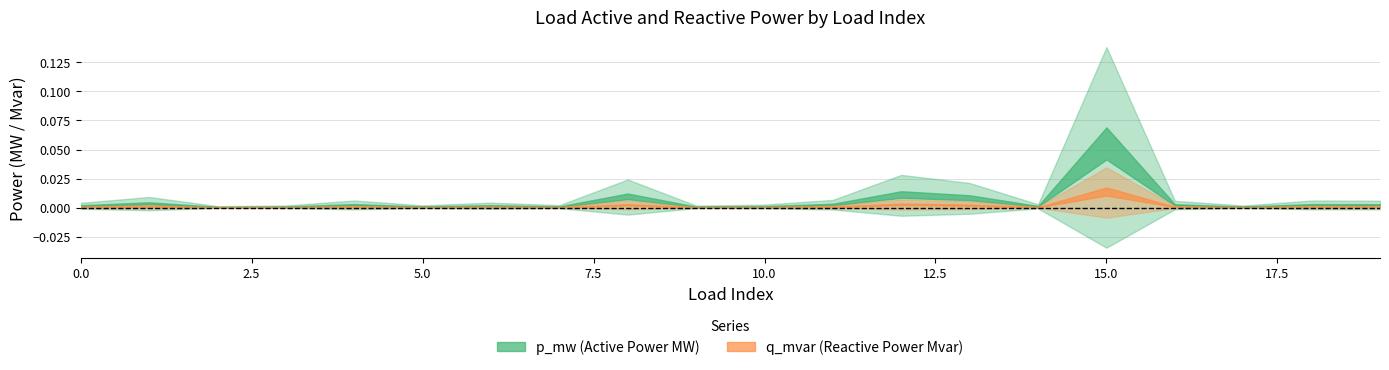

Where is the first local minimum for q_mvar_upper?

2